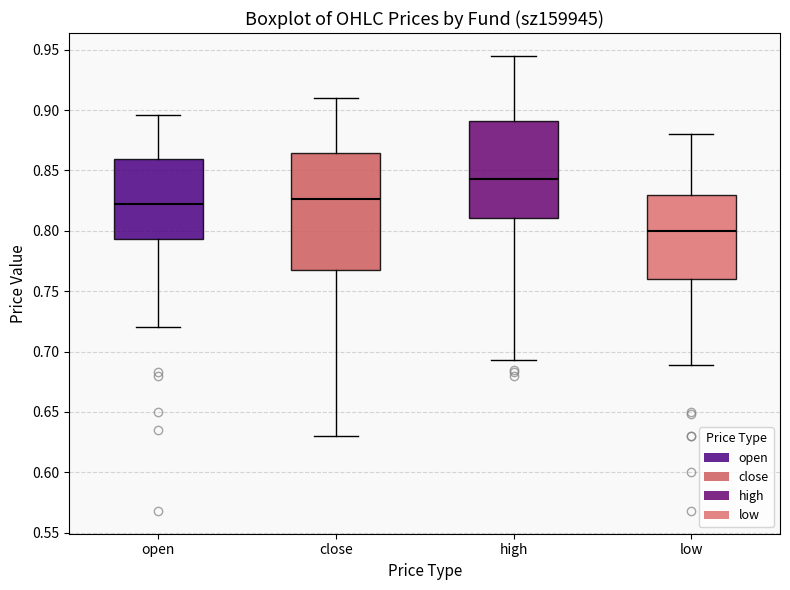

Which box has the lowest median line?

low